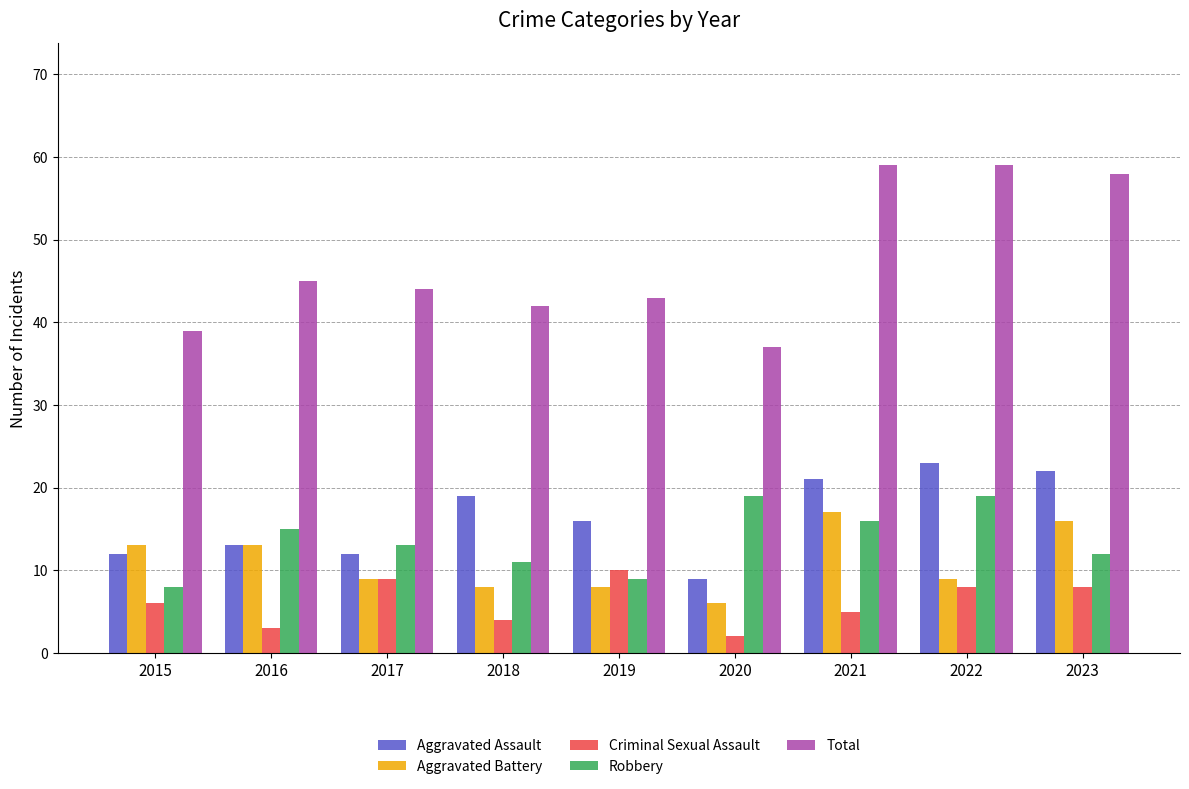

Is the value of Aggravated Assault at 2018 greater than the value of Total at 2023?

No